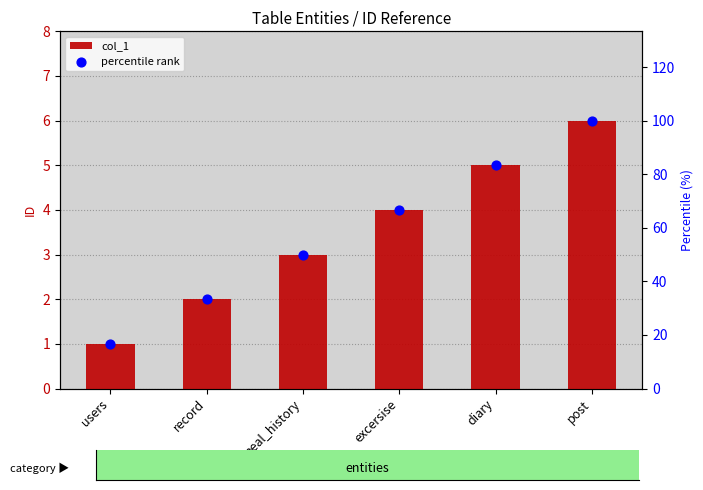

Which series contains the highest Y value?

percentile rank